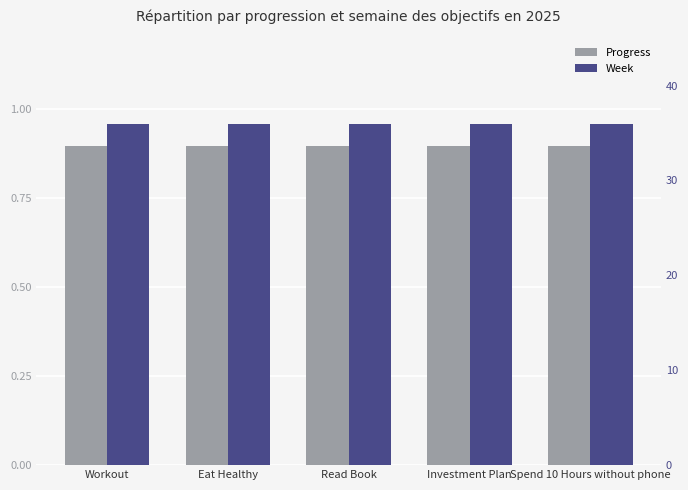

What is the label of the 5th bar from the right?

Workout